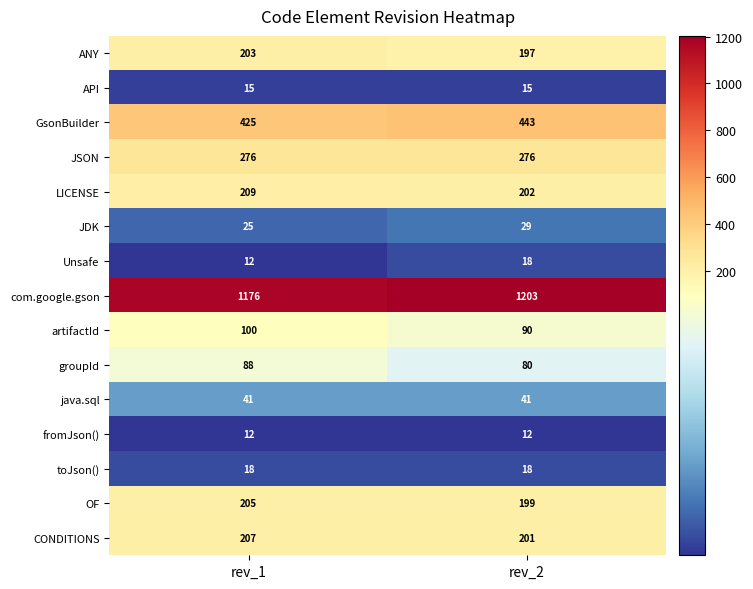

Which series has the widest spread of values?

com.google.gson